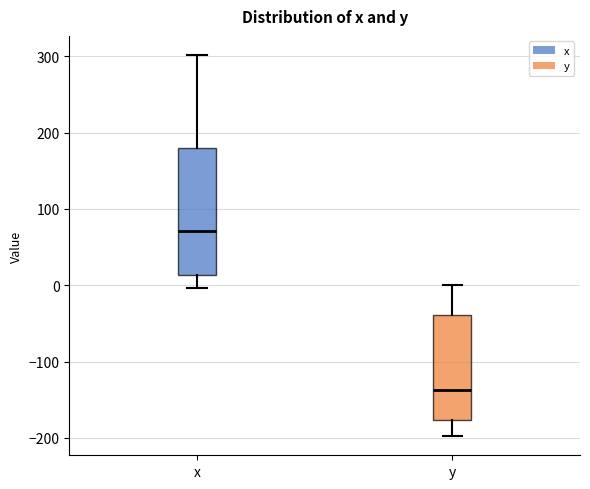

Where does the lower whisker of the box for y end on the y-axis? The values are not printed on the chart, so give them approximately, as read against the axis.

-200